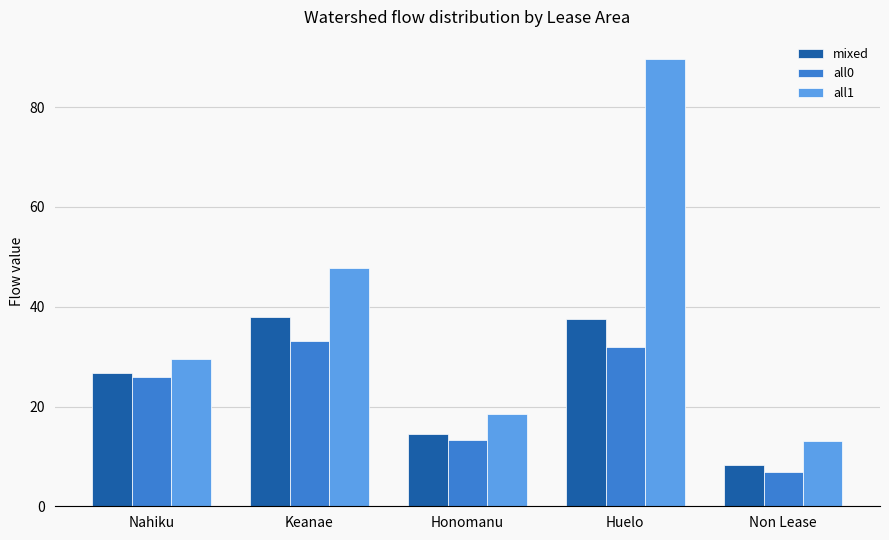

Where does the mixed series first go above 26?

Nahiku